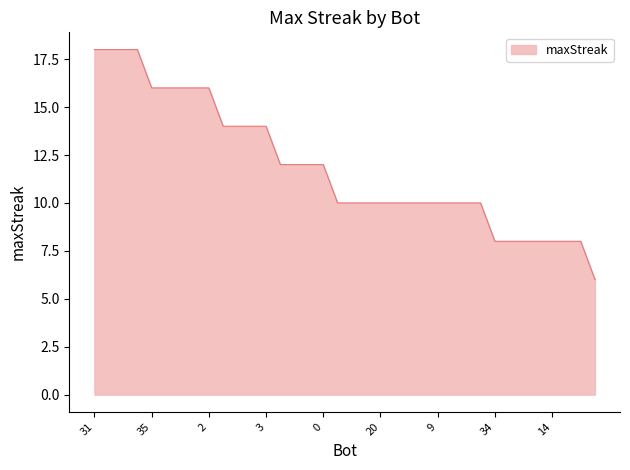

What is the difference between the maximum and minimum values?

12